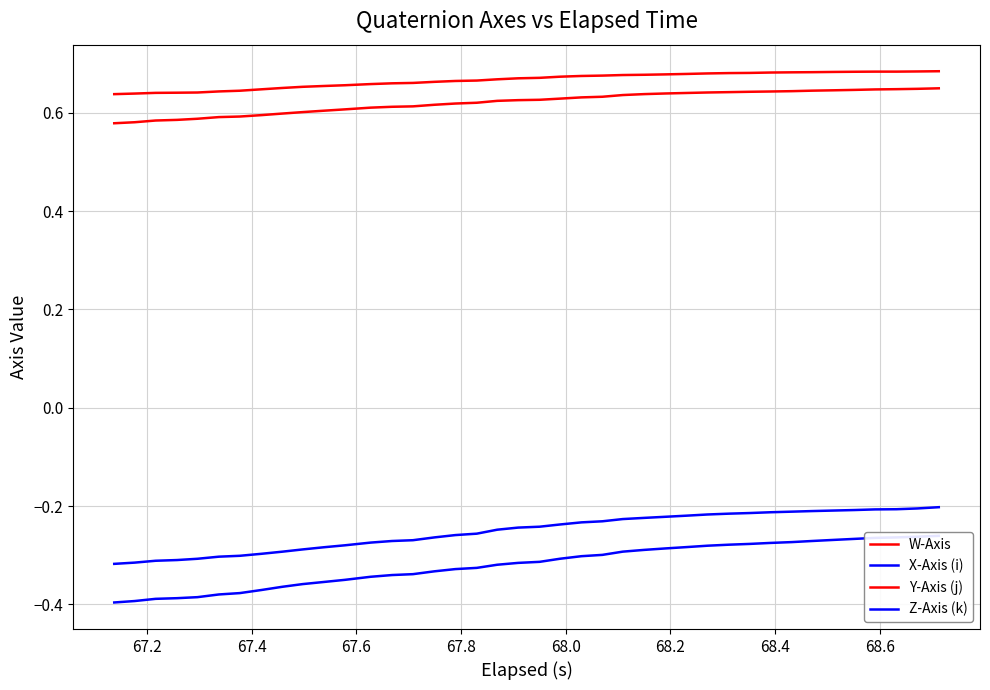

True or false: Y-Axis (j) and X-Axis (i) cross at least once.

False